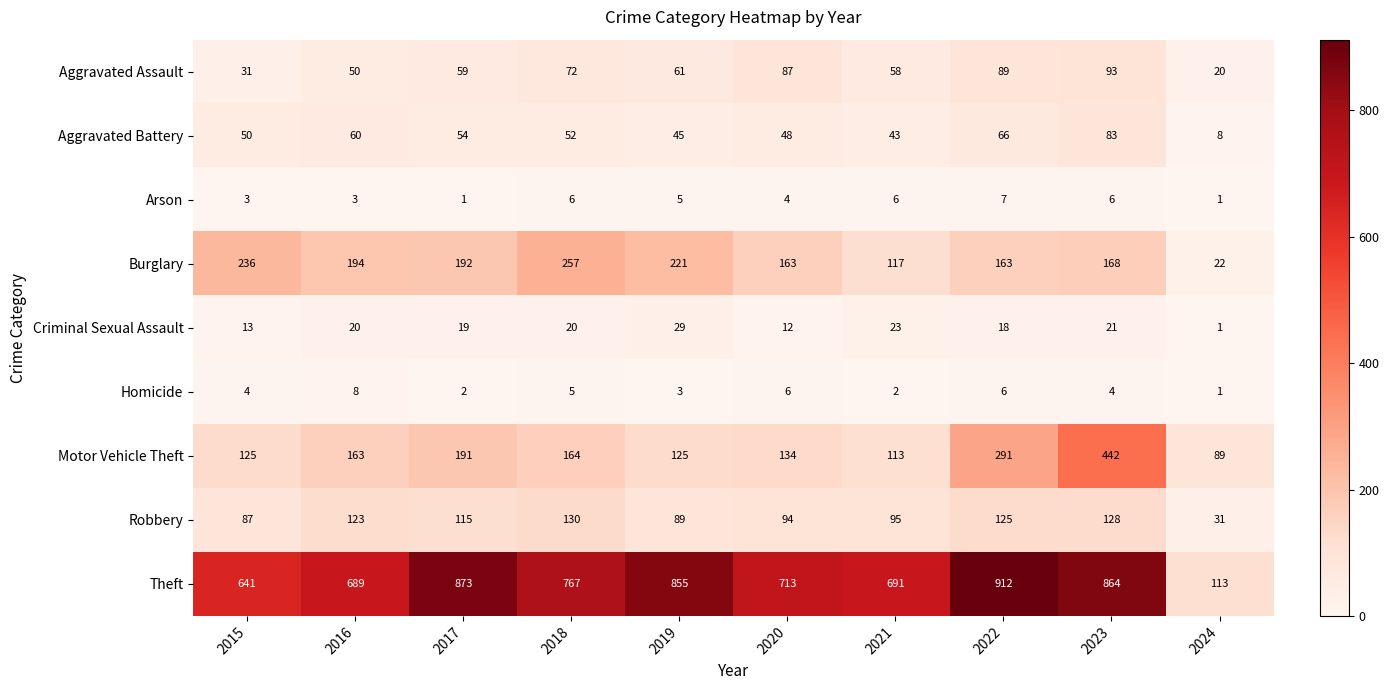

What is the highest value of the Theft series?

912